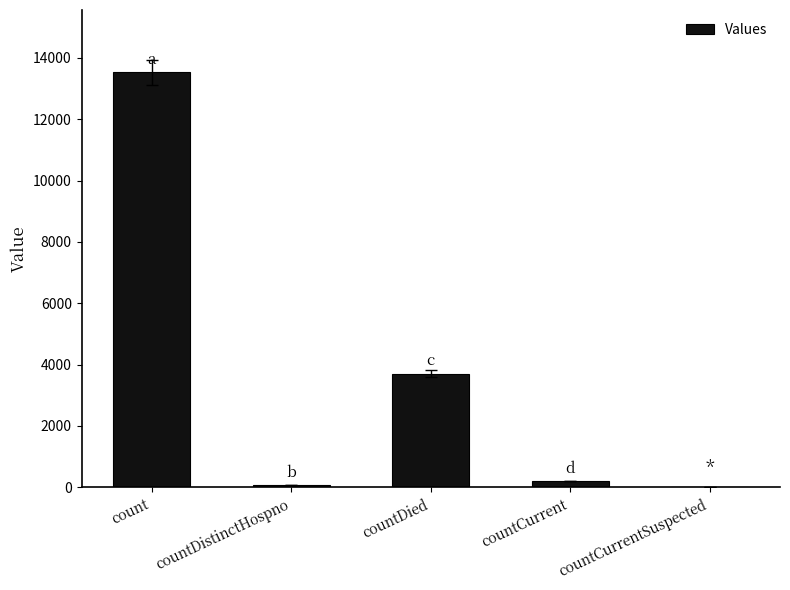

What is the change in value from count to countCurrentSuspected?

-13532